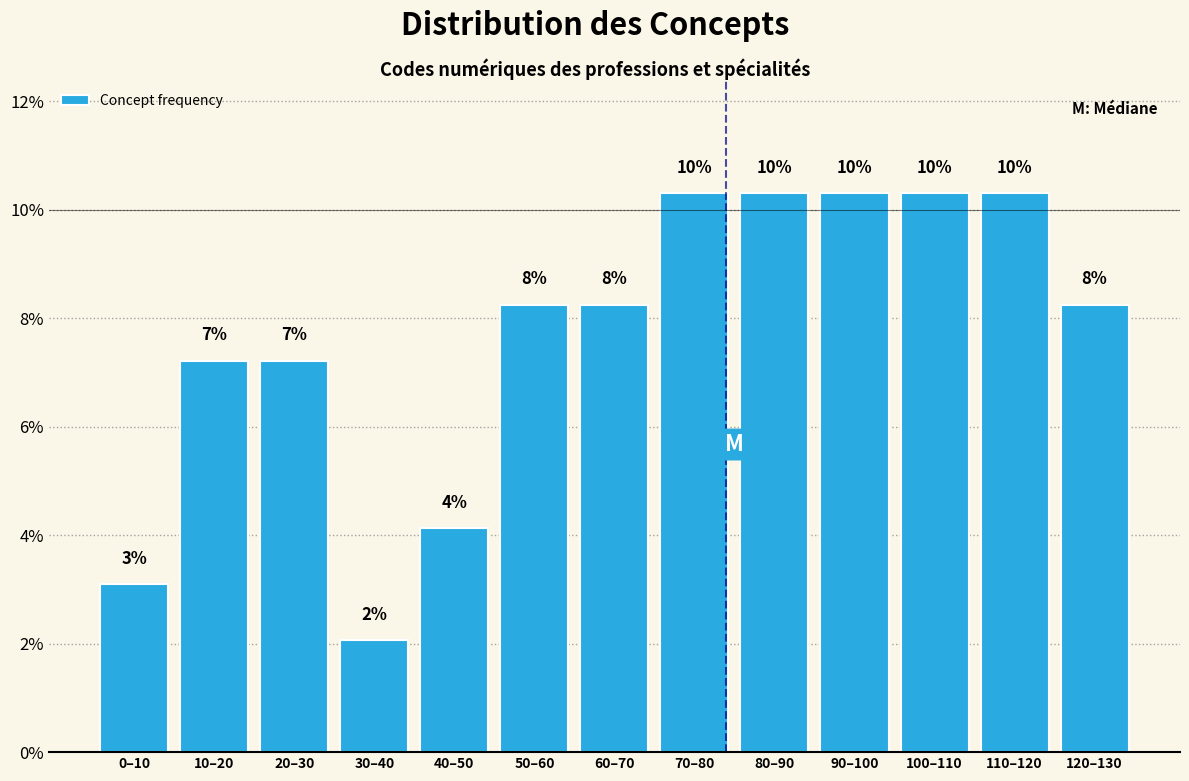

Are the bars horizontal?

No